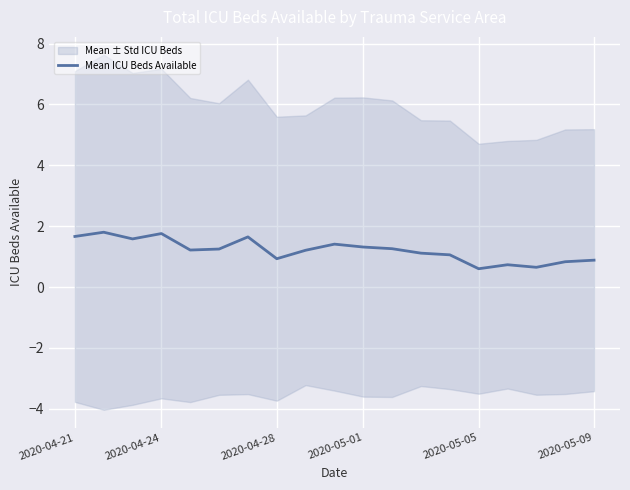

Is it true that the value at 9 is 2.0?

False